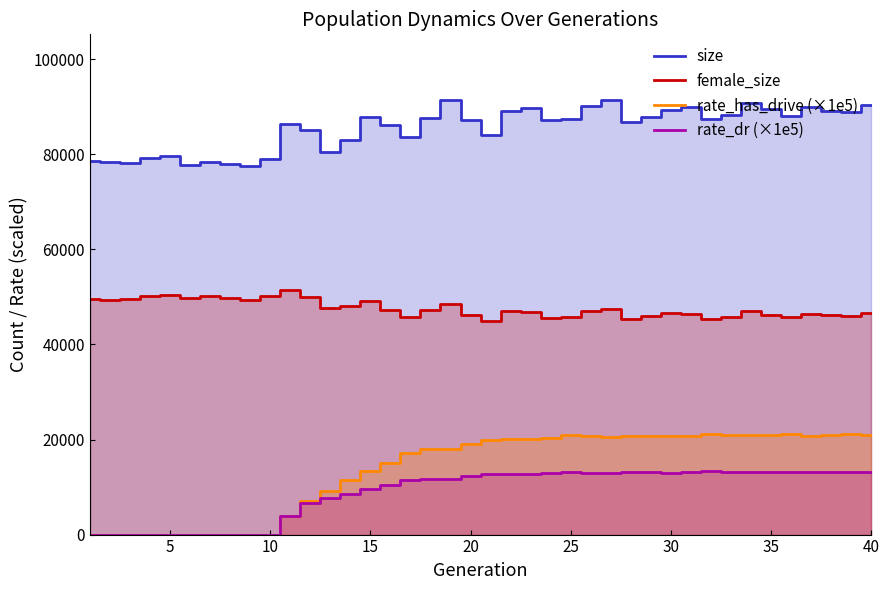

What is the difference between the maximum and minimum values in the rate_has_drive (×1e5) series?

21151.7